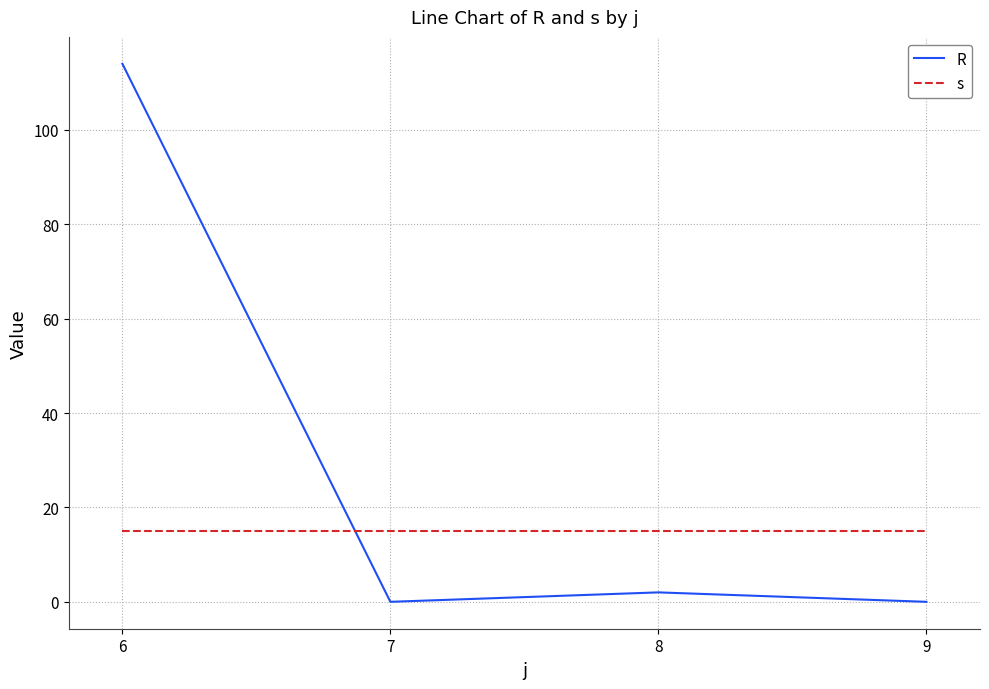

What is the sum of all s values?

60